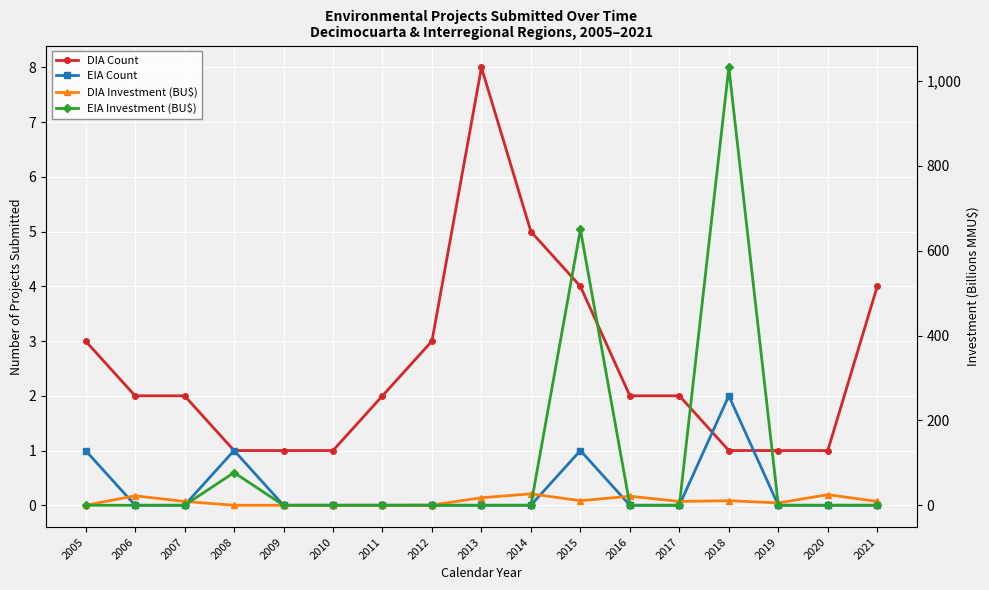

True or false: DIA Count has more than 0 interior local peaks.

True